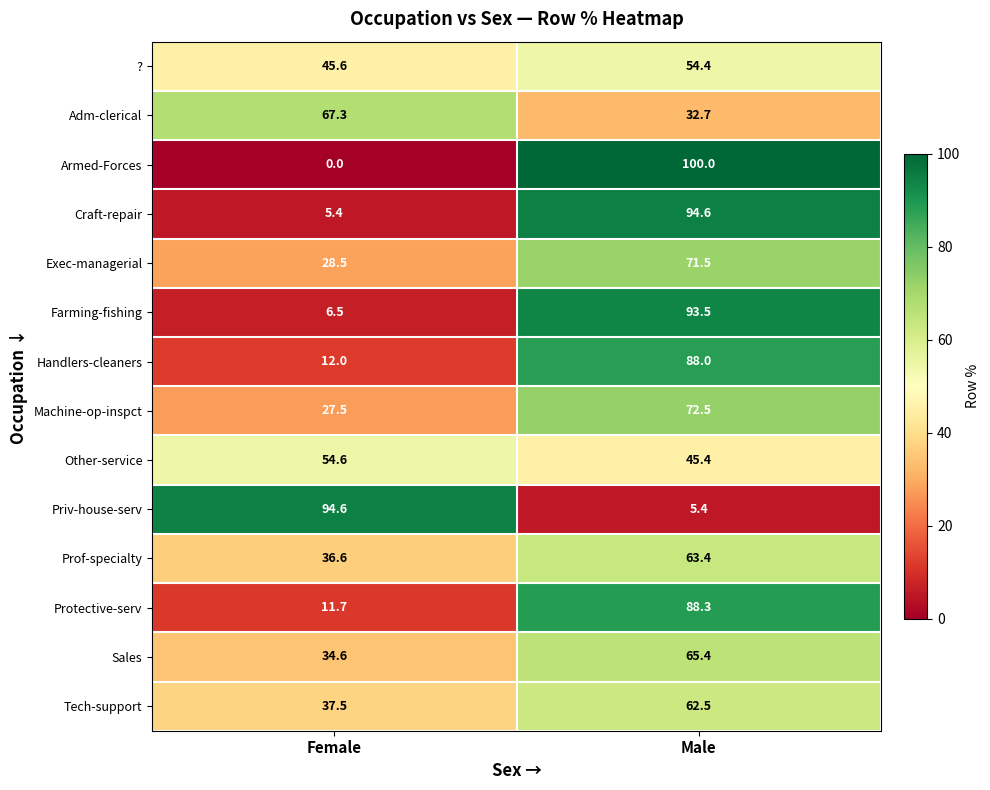

What is the total value across all series at Female?

462.4